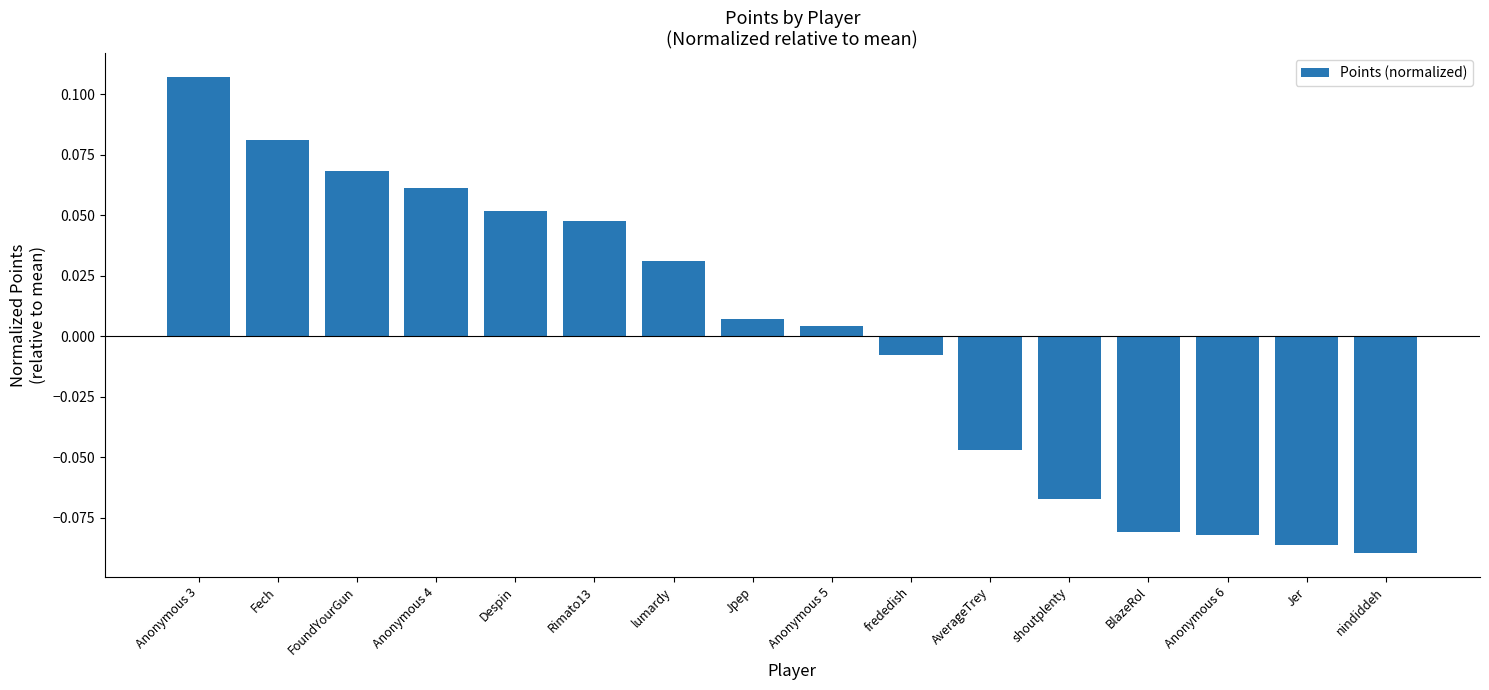

How many values are below zero?

7